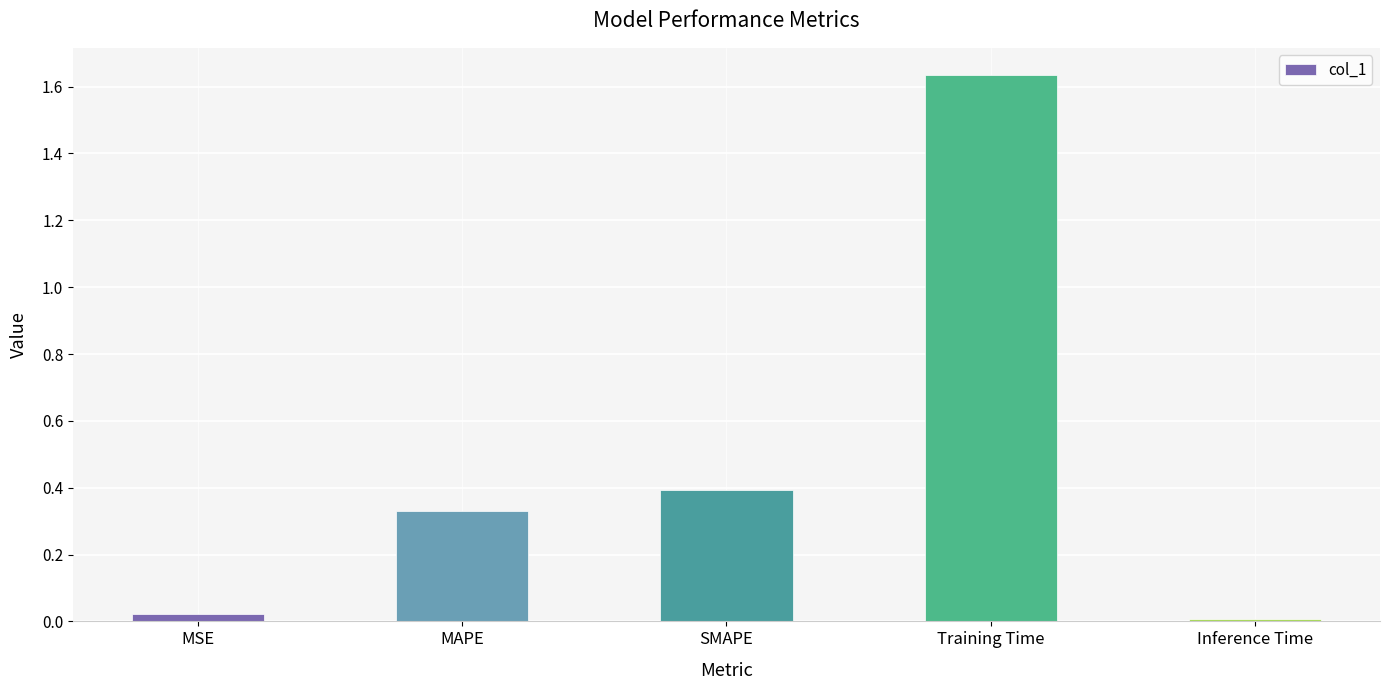

Is it true that the value at SMAPE is 0.4?

True